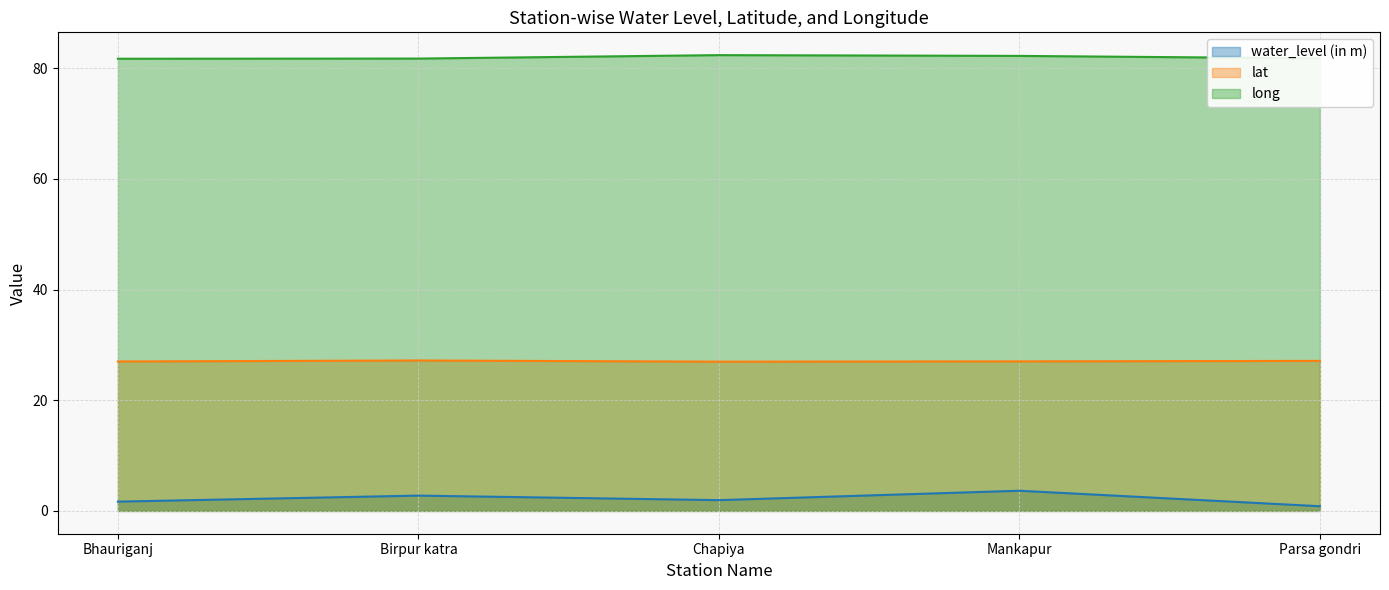

True or false: lat and long cross at least once.

False